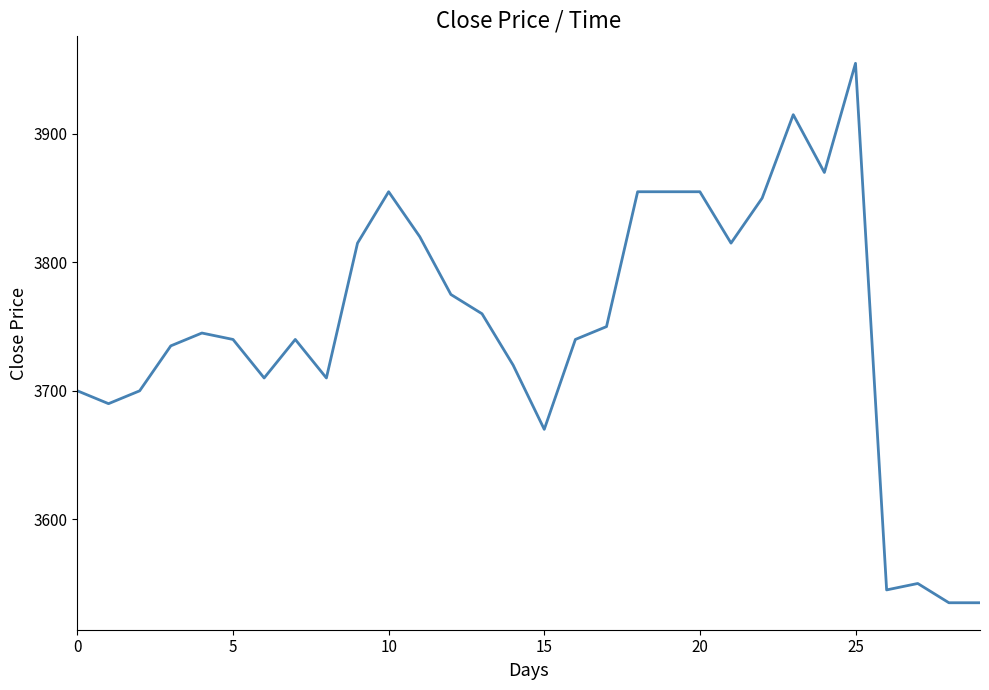

What is the minimum value shown in the chart?

3535